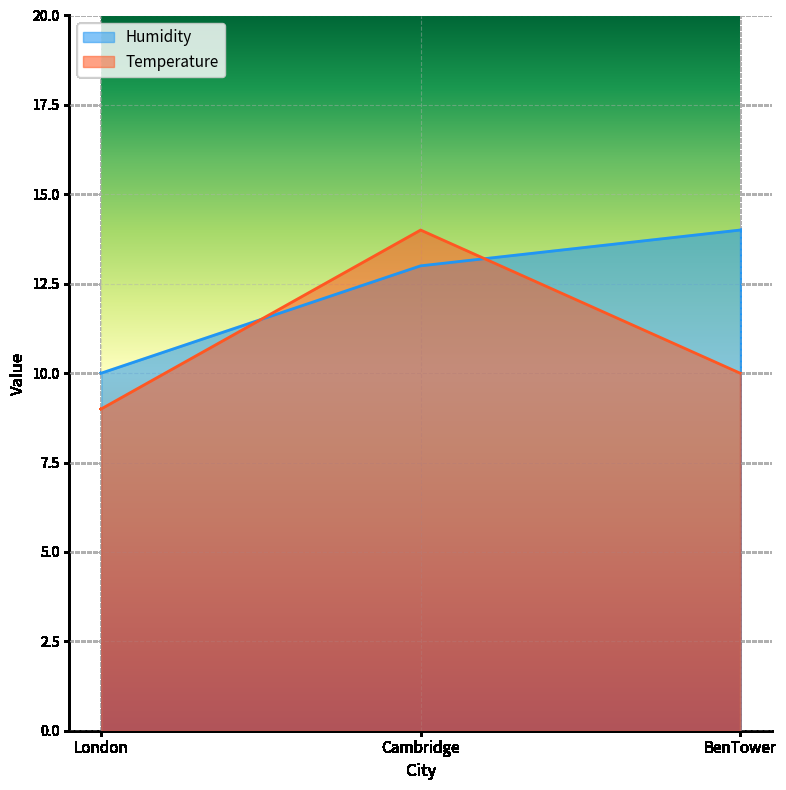

What value does the Temperature series have at London?

9